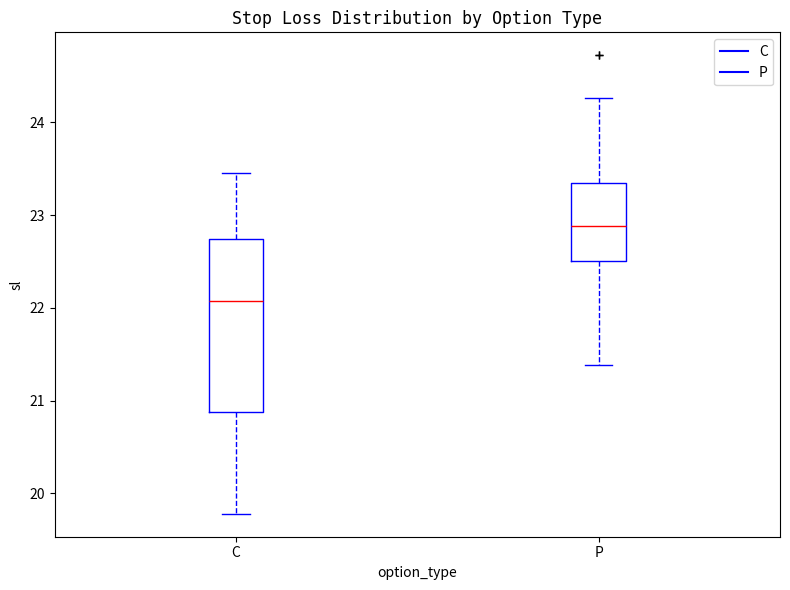

Reading left to right, read every box against the y-axis: the position of its median line, the range the box covers, and the ends of its whiskers. The values are not printed on the chart, so give them approximately, as read against the axis.

C: median 22.1, box 20.9 to 22.7, whiskers 19.8 to 23.5
P: median 22.9, box 22.5 to 23.3, whiskers 21.4 to 24.3